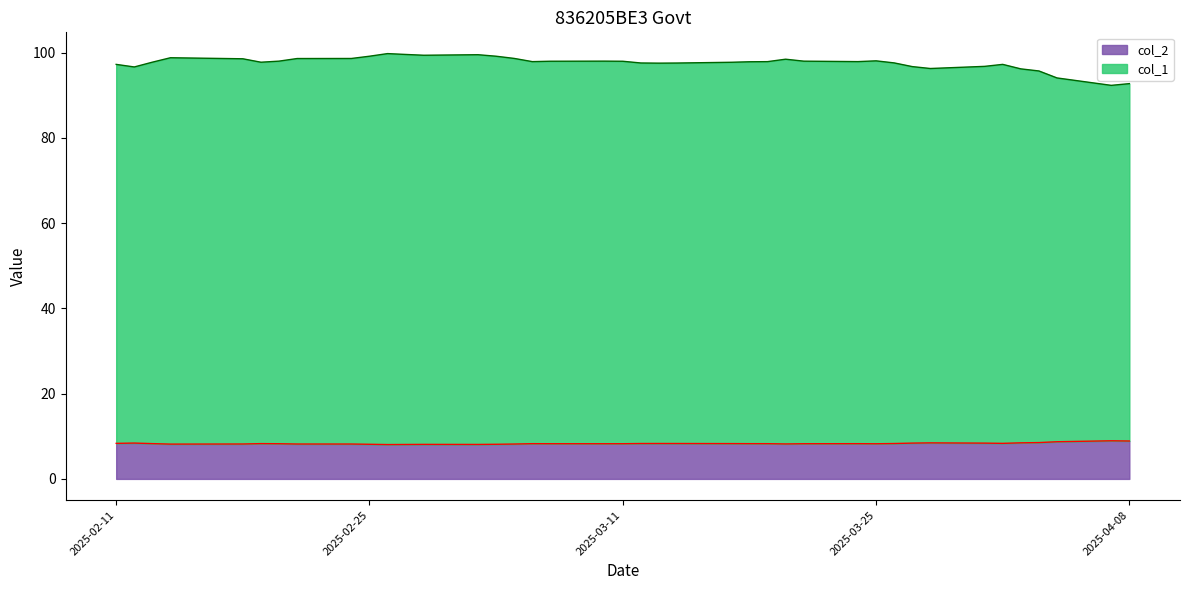

Rank the series by their average value, from highest to lowest.

col_1, col_2